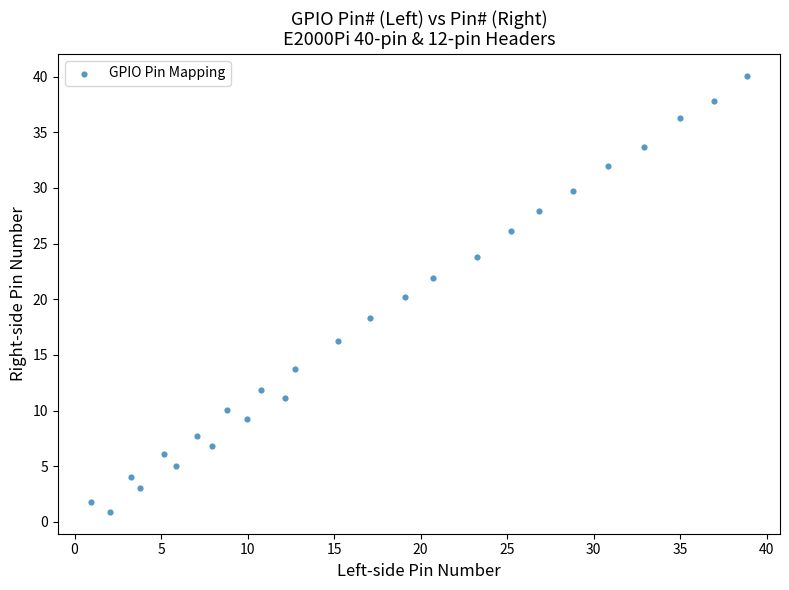

What is the range of X values (max minus min)?

38.0